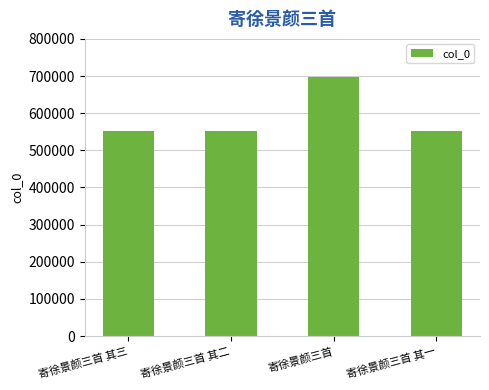

What is the label of the 2nd bar from the right?

寄徐景颜三首